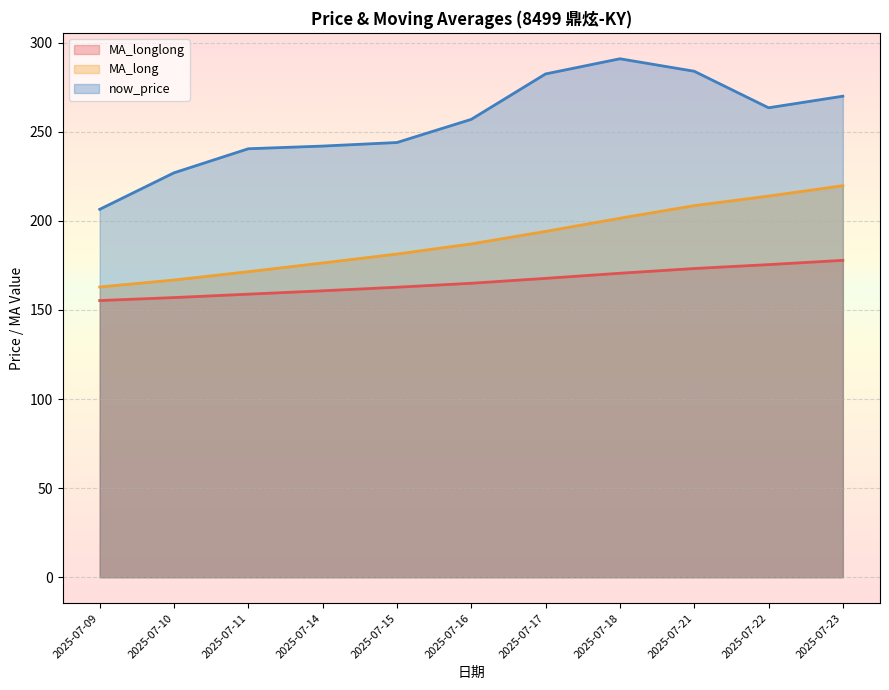

Where is MA_long nearest to the value 191?

2025-07-17